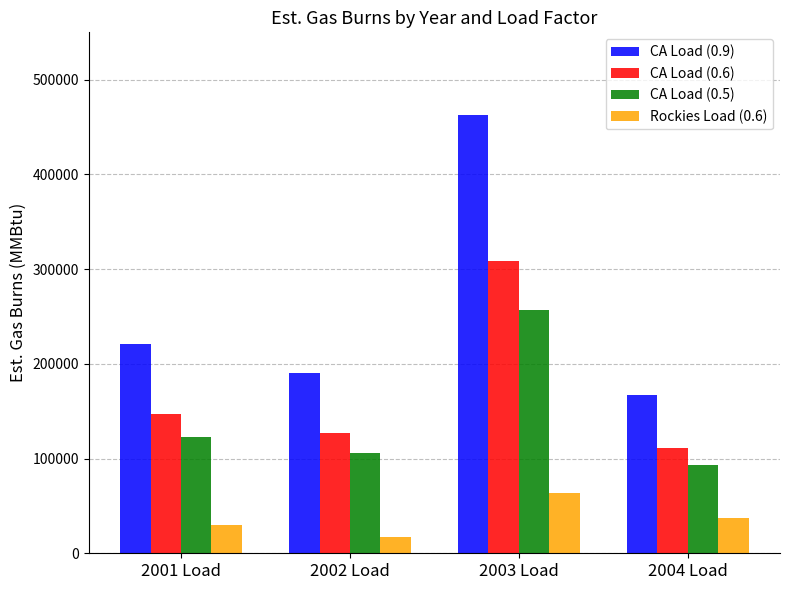

What is the difference between the highest and lowest values at 2001 Load?

191304